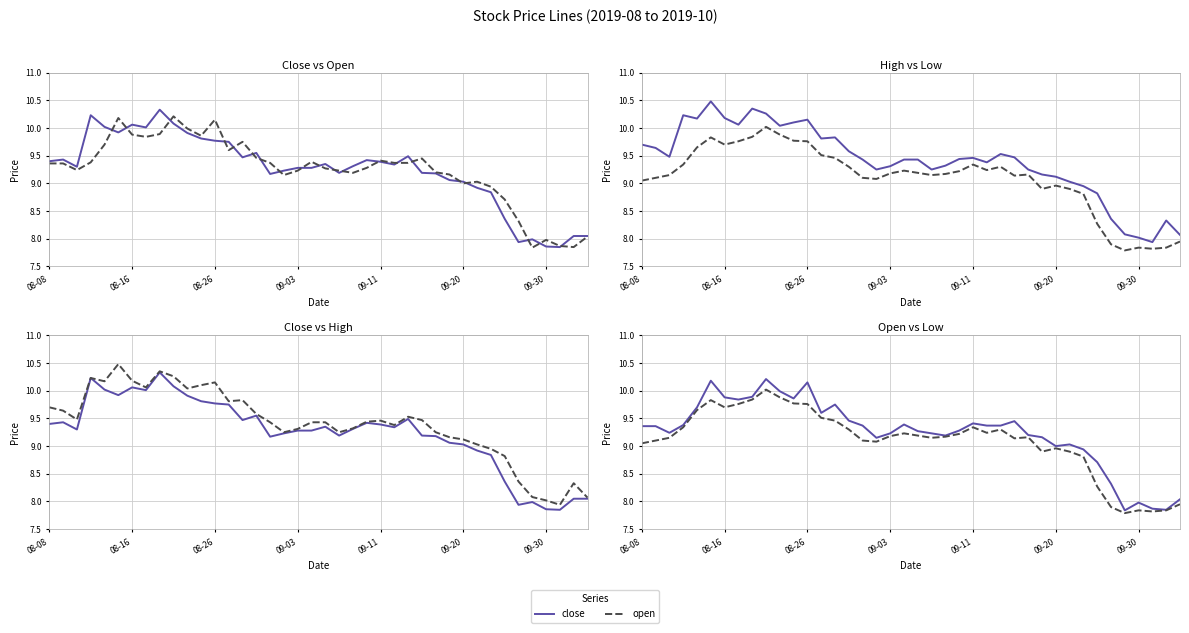

The low series shows 9.5 at 14. True or false?

True